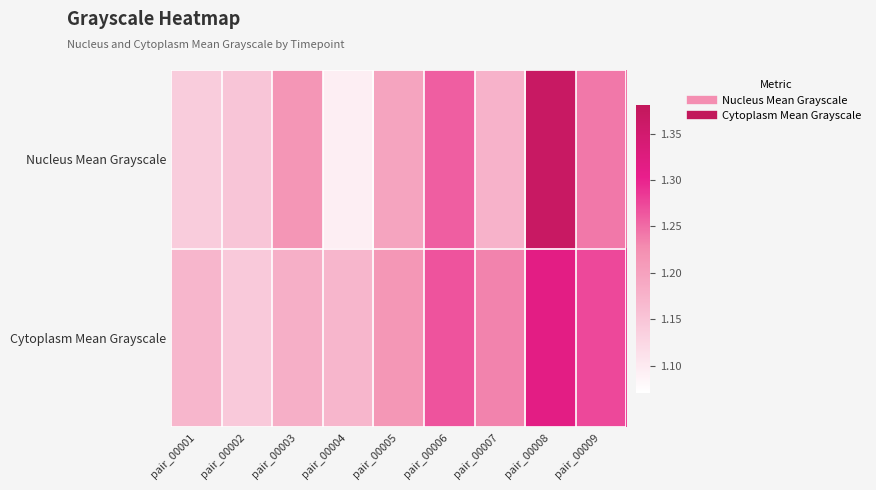

Rank the series at pair_00004 from highest to lowest value.

Cytoplasm Mean Grayscale, Nucleus Mean Grayscale